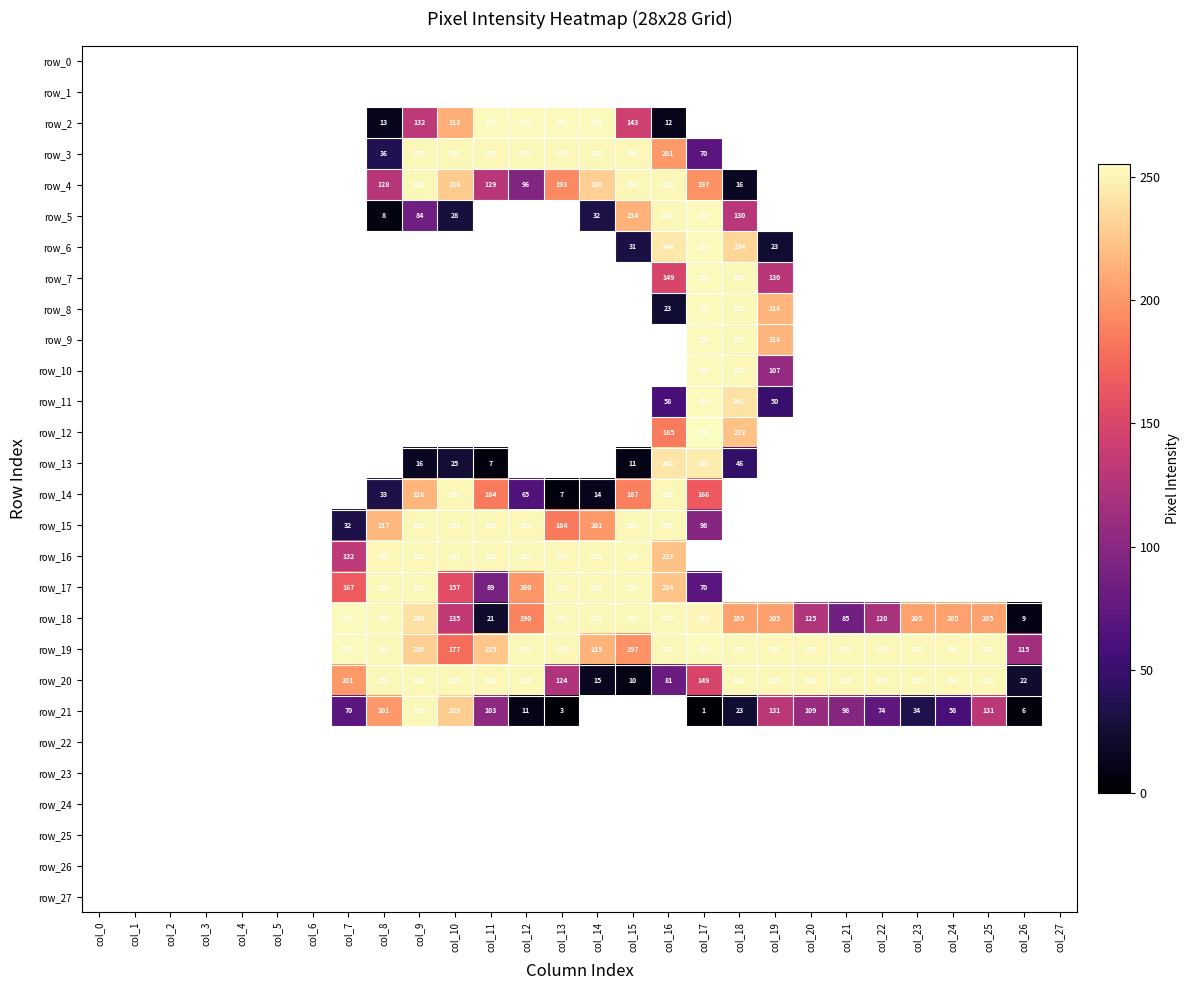

Reading left to right, extract all data points from this chart.

row_0: col_0=0	col_1=0	col_2=0	col_3=0	col_4=0	col_5=0	col_6=0	col_7=0	col_8=0	col_9=0	col_10=0	col_11=0	col_12=0	col_13=0	col_14=0	col_15=0	col_16=0	col_17=0	col_18=0	col_19=0	col_20=0	col_21=0	col_22=0	col_23=0	col_24=0	col_25=0	col_26=0	col_27=0
row_1: col_0=0	col_1=0	col_2=0	col_3=0	col_4=0	col_5=0	col_6=0	col_7=0	col_8=0	col_9=0	col_10=0	col_11=0	col_12=0	col_13=0	col_14=0	col_15=0	col_16=0	col_17=0	col_18=0	col_19=0	col_20=0	col_21=0	col_22=0	col_23=0	col_24=0	col_25=0	col_26=0	col_27=0
row_2: col_0=0	col_1=0	col_2=0	col_3=0	col_4=0	col_5=0	col_6=0	col_7=0	col_8=13	col_9=132	col_10=213	col_11=253	col_12=253	col_13=253	col_14=253	col_15=143	col_16=12	col_17=0	col_18=0	col_19=0	col_20=0	col_21=0	col_22=0	col_23=0	col_24=0	col_25=0	col_26=0	col_27=0
row_3: col_0=0	col_1=0	col_2=0	col_3=0	col_4=0	col_5=0	col_6=0	col_7=0	col_8=36	col_9=252	col_10=252	col_11=252	col_12=252	col_13=252	col_14=252	col_15=252	col_16=201	col_17=70	col_18=0	col_19=0	col_20=0	col_21=0	col_22=0	col_23=0	col_24=0	col_25=0	col_26=0	col_27=0
row_4: col_0=0	col_1=0	col_2=0	col_3=0	col_4=0	col_5=0	col_6=0	col_7=0	col_8=128	col_9=252	col_10=228	col_11=129	col_12=96	col_13=193	col_14=230	col_15=252	col_16=252	col_17=197	col_18=16	col_19=0	col_20=0	col_21=0	col_22=0	col_23=0	col_24=0	col_25=0	col_26=0	col_27=0
row_5: col_0=0	col_1=0	col_2=0	col_3=0	col_4=0	col_5=0	col_6=0	col_7=0	col_8=8	col_9=84	col_10=28	col_11=0	col_12=0	col_13=0	col_14=32	col_15=214	col_16=252	col_17=253	col_18=130	col_19=0	col_20=0	col_21=0	col_22=0	col_23=0	col_24=0	col_25=0	col_26=0	col_27=0
row_6: col_0=0	col_1=0	col_2=0	col_3=0	col_4=0	col_5=0	col_6=0	col_7=0	col_8=0	col_9=0	col_10=0	col_11=0	col_12=0	col_13=0	col_14=0	col_15=31	col_16=244	col_17=253	col_18=234	col_19=23	col_20=0	col_21=0	col_22=0	col_23=0	col_24=0	col_25=0	col_26=0	col_27=0
row_7: col_0=0	col_1=0	col_2=0	col_3=0	col_4=0	col_5=0	col_6=0	col_7=0	col_8=0	col_9=0	col_10=0	col_11=0	col_12=0	col_13=0	col_14=0	col_15=0	col_16=149	col_17=253	col_18=252	col_19=130	col_20=0	col_21=0	col_22=0	col_23=0	col_24=0	col_25=0	col_26=0	col_27=0
row_8: col_0=0	col_1=0	col_2=0	col_3=0	col_4=0	col_5=0	col_6=0	col_7=0	col_8=0	col_9=0	col_10=0	col_11=0	col_12=0	col_13=0	col_14=0	col_15=0	col_16=23	col_17=253	col_18=252	col_19=216	col_20=0	col_21=0	col_22=0	col_23=0	col_24=0	col_25=0	col_26=0	col_27=0
row_9: col_0=0	col_1=0	col_2=0	col_3=0	col_4=0	col_5=0	col_6=0	col_7=0	col_8=0	col_9=0	col_10=0	col_11=0	col_12=0	col_13=0	col_14=0	col_15=0	col_16=0	col_17=253	col_18=252	col_19=216	col_20=0	col_21=0	col_22=0	col_23=0	col_24=0	col_25=0	col_26=0	col_27=0
row_10: col_0=0	col_1=0	col_2=0	col_3=0	col_4=0	col_5=0	col_6=0	col_7=0	col_8=0	col_9=0	col_10=0	col_11=0	col_12=0	col_13=0	col_14=0	col_15=0	col_16=0	col_17=253	col_18=252	col_19=107	col_20=0	col_21=0	col_22=0	col_23=0	col_24=0	col_25=0	col_26=0	col_27=0
row_11: col_0=0	col_1=0	col_2=0	col_3=0	col_4=0	col_5=0	col_6=0	col_7=0	col_8=0	col_9=0	col_10=0	col_11=0	col_12=0	col_13=0	col_14=0	col_15=0	col_16=58	col_17=253	col_18=241	col_19=50	col_20=0	col_21=0	col_22=0	col_23=0	col_24=0	col_25=0	col_26=0	col_27=0
row_12: col_0=0	col_1=0	col_2=0	col_3=0	col_4=0	col_5=0	col_6=0	col_7=0	col_8=0	col_9=0	col_10=0	col_11=0	col_12=0	col_13=0	col_14=0	col_15=0	col_16=185	col_17=255	col_18=223	col_19=0	col_20=0	col_21=0	col_22=0	col_23=0	col_24=0	col_25=0	col_26=0	col_27=0
row_13: col_0=0	col_1=0	col_2=0	col_3=0	col_4=0	col_5=0	col_6=0	col_7=0	col_8=0	col_9=16	col_10=25	col_11=7	col_12=0	col_13=0	col_14=0	col_15=11	col_16=242	col_17=246	col_18=46	col_19=0	col_20=0	col_21=0	col_22=0	col_23=0	col_24=0	col_25=0	col_26=0	col_27=0
row_14: col_0=0	col_1=0	col_2=0	col_3=0	col_4=0	col_5=0	col_6=0	col_7=0	col_8=33	col_9=216	col_10=252	col_11=184	col_12=65	col_13=7	col_14=14	col_15=187	col_16=252	col_17=166	col_18=0	col_19=0	col_20=0	col_21=0	col_22=0	col_23=0	col_24=0	col_25=0	col_26=0	col_27=0
row_15: col_0=0	col_1=0	col_2=0	col_3=0	col_4=0	col_5=0	col_6=0	col_7=32	col_8=217	col_9=252	col_10=252	col_11=252	col_12=252	col_13=184	col_14=201	col_15=252	col_16=252	col_17=98	col_18=0	col_19=0	col_20=0	col_21=0	col_22=0	col_23=0	col_24=0	col_25=0	col_26=0	col_27=0
row_16: col_0=0	col_1=0	col_2=0	col_3=0	col_4=0	col_5=0	col_6=0	col_7=132	col_8=252	col_9=252	col_10=252	col_11=252	col_12=252	col_13=252	col_14=252	col_15=252	col_16=223	col_17=0	col_18=0	col_19=0	col_20=0	col_21=0	col_22=0	col_23=0	col_24=0	col_25=0	col_26=0	col_27=0
row_17: col_0=0	col_1=0	col_2=0	col_3=0	col_4=0	col_5=0	col_6=0	col_7=167	col_8=252	col_9=252	col_10=157	col_11=89	col_12=200	col_13=252	col_14=252	col_15=252	col_16=224	col_17=70	col_18=0	col_19=0	col_20=0	col_21=0	col_22=0	col_23=0	col_24=0	col_25=0	col_26=0	col_27=0
row_18: col_0=0	col_1=0	col_2=0	col_3=0	col_4=0	col_5=0	col_6=0	col_7=253	col_8=252	col_9=240	col_10=135	col_11=21	col_12=190	col_13=252	col_14=252	col_15=252	col_16=252	col_17=251	col_18=205	col_19=205	col_20=125	col_21=85	col_22=120	col_23=205	col_24=205	col_25=205	col_26=9	col_27=0
row_19: col_0=0	col_1=0	col_2=0	col_3=0	col_4=0	col_5=0	col_6=0	col_7=253	col_8=252	col_9=230	col_10=177	col_11=225	col_12=252	col_13=252	col_14=215	col_15=197	col_16=252	col_17=253	col_18=252	col_19=252	col_20=252	col_21=252	col_22=252	col_23=252	col_24=252	col_25=252	col_26=115	col_27=0
row_20: col_0=0	col_1=0	col_2=0	col_3=0	col_4=0	col_5=0	col_6=0	col_7=201	col_8=252	col_9=252	col_10=252	col_11=252	col_12=252	col_13=124	col_14=15	col_15=10	col_16=81	col_17=149	col_18=252	col_19=252	col_20=252	col_21=252	col_22=252	col_23=252	col_24=252	col_25=252	col_26=22	col_27=0
row_21: col_0=0	col_1=0	col_2=0	col_3=0	col_4=0	col_5=0	col_6=0	col_7=70	col_8=201	col_9=252	col_10=229	col_11=103	col_12=11	col_13=3	col_14=0	col_15=0	col_16=0	col_17=1	col_18=23	col_19=131	col_20=109	col_21=98	col_22=74	col_23=34	col_24=58	col_25=131	col_26=6	col_27=0
row_22: col_0=0	col_1=0	col_2=0	col_3=0	col_4=0	col_5=0	col_6=0	col_7=0	col_8=0	col_9=0	col_10=0	col_11=0	col_12=0	col_13=0	col_14=0	col_15=0	col_16=0	col_17=0	col_18=0	col_19=0	col_20=0	col_21=0	col_22=0	col_23=0	col_24=0	col_25=0	col_26=0	col_27=0
row_23: col_0=0	col_1=0	col_2=0	col_3=0	col_4=0	col_5=0	col_6=0	col_7=0	col_8=0	col_9=0	col_10=0	col_11=0	col_12=0	col_13=0	col_14=0	col_15=0	col_16=0	col_17=0	col_18=0	col_19=0	col_20=0	col_21=0	col_22=0	col_23=0	col_24=0	col_25=0	col_26=0	col_27=0
row_24: col_0=0	col_1=0	col_2=0	col_3=0	col_4=0	col_5=0	col_6=0	col_7=0	col_8=0	col_9=0	col_10=0	col_11=0	col_12=0	col_13=0	col_14=0	col_15=0	col_16=0	col_17=0	col_18=0	col_19=0	col_20=0	col_21=0	col_22=0	col_23=0	col_24=0	col_25=0	col_26=0	col_27=0
row_25: col_0=0	col_1=0	col_2=0	col_3=0	col_4=0	col_5=0	col_6=0	col_7=0	col_8=0	col_9=0	col_10=0	col_11=0	col_12=0	col_13=0	col_14=0	col_15=0	col_16=0	col_17=0	col_18=0	col_19=0	col_20=0	col_21=0	col_22=0	col_23=0	col_24=0	col_25=0	col_26=0	col_27=0
row_26: col_0=0	col_1=0	col_2=0	col_3=0	col_4=0	col_5=0	col_6=0	col_7=0	col_8=0	col_9=0	col_10=0	col_11=0	col_12=0	col_13=0	col_14=0	col_15=0	col_16=0	col_17=0	col_18=0	col_19=0	col_20=0	col_21=0	col_22=0	col_23=0	col_24=0	col_25=0	col_26=0	col_27=0
row_27: col_0=0	col_1=0	col_2=0	col_3=0	col_4=0	col_5=0	col_6=0	col_7=0	col_8=0	col_9=0	col_10=0	col_11=0	col_12=0	col_13=0	col_14=0	col_15=0	col_16=0	col_17=0	col_18=0	col_19=0	col_20=0	col_21=0	col_22=0	col_23=0	col_24=0	col_25=0	col_26=0	col_27=0